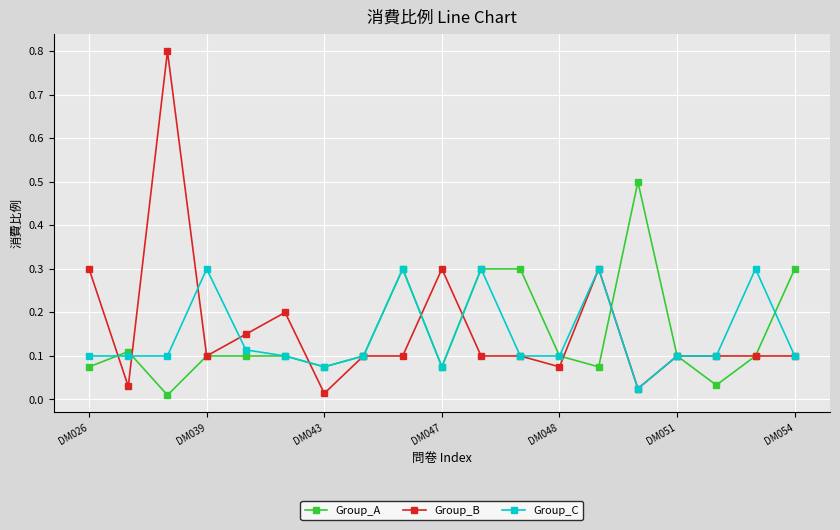

What is the maximum value shown in the chart?

0.8